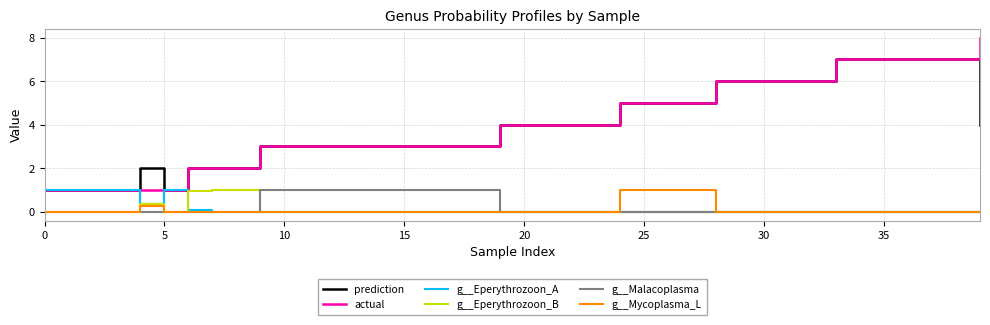

Does the chart have visible grid lines?

Yes